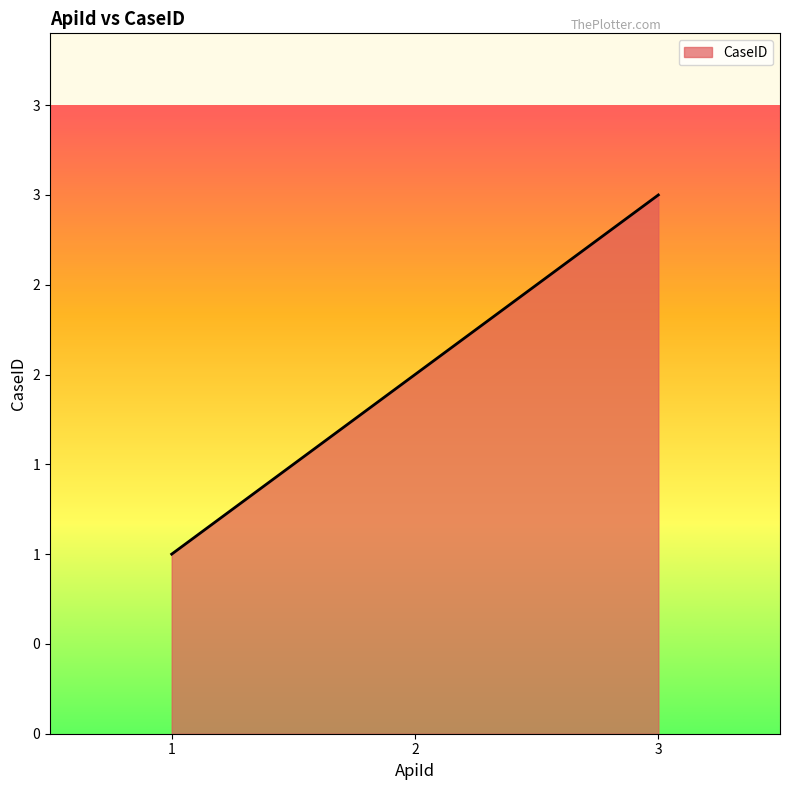

Count the values in the range 1 to 3.

3